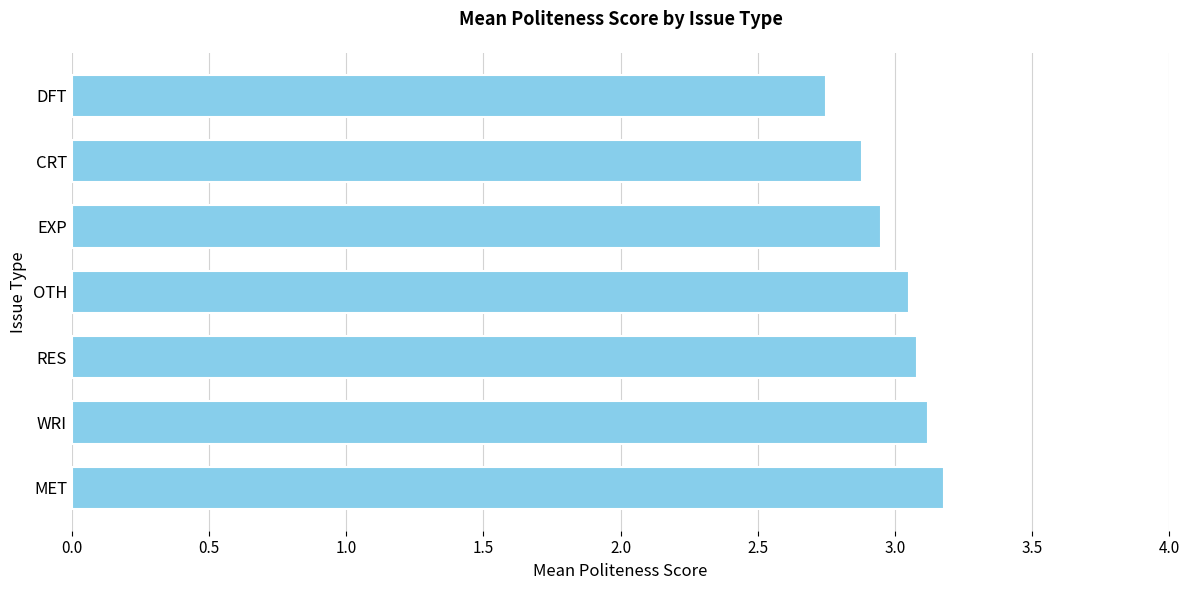

How many values are below 3?

3